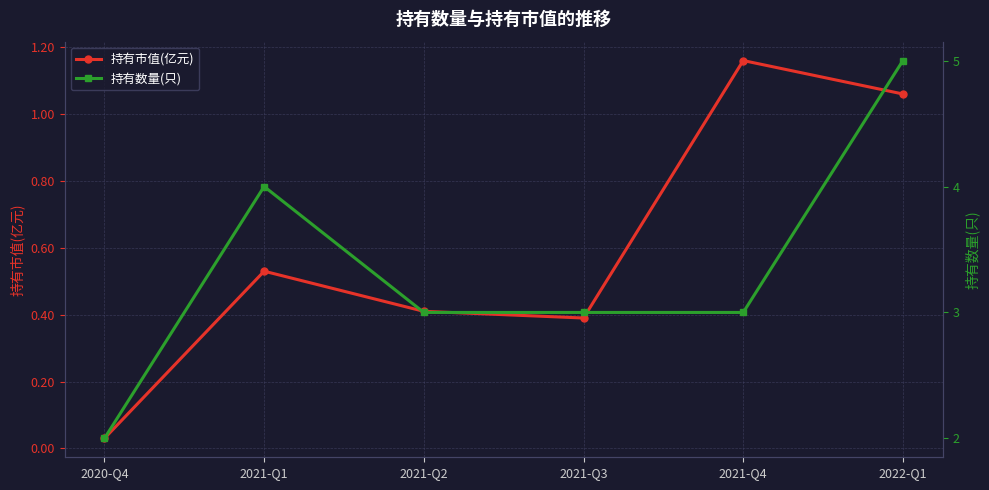

True or false: 持有市值(亿元) and 持有数量(只) intersect in this chart.

False